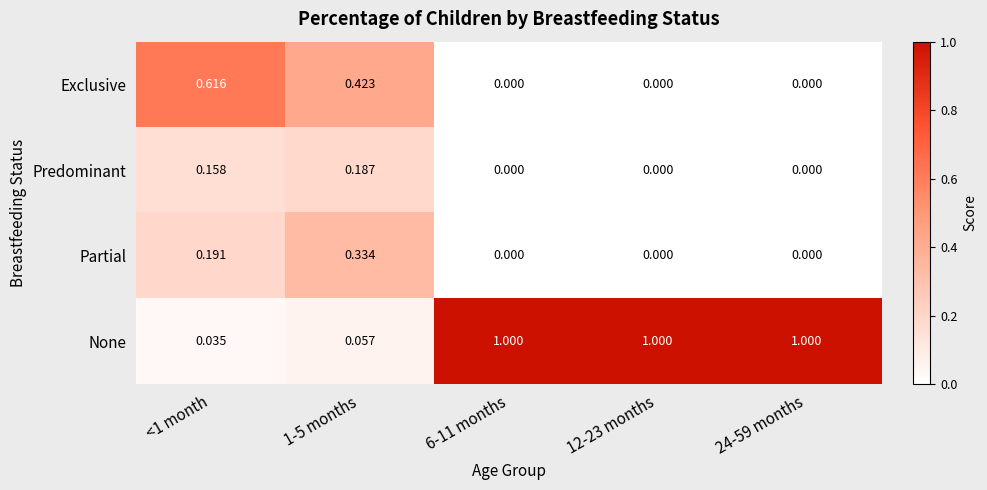

Rank the series by their maximum value, from highest to lowest.

None, Exclusive, Partial, Predominant